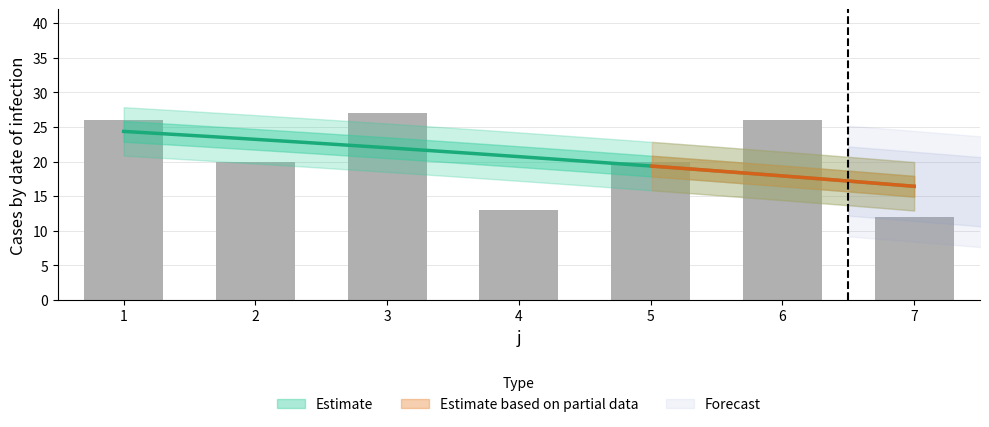

Between 1 and 4, which is larger?

1